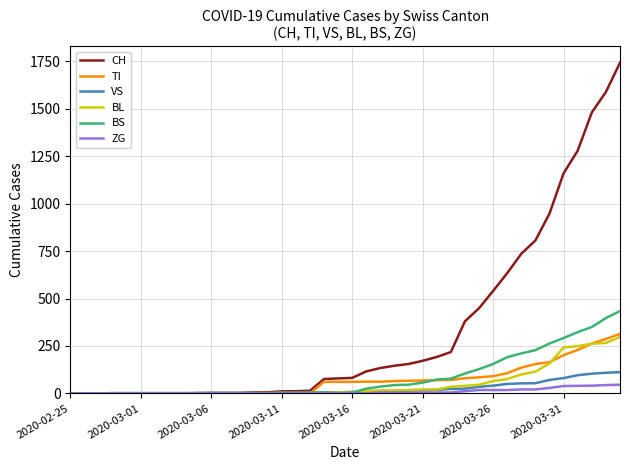

What is the maximum value for CH?

1742